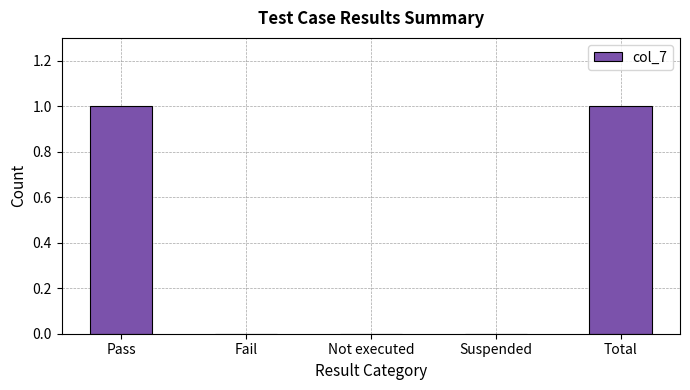

How many values are between 0 and 1?

5